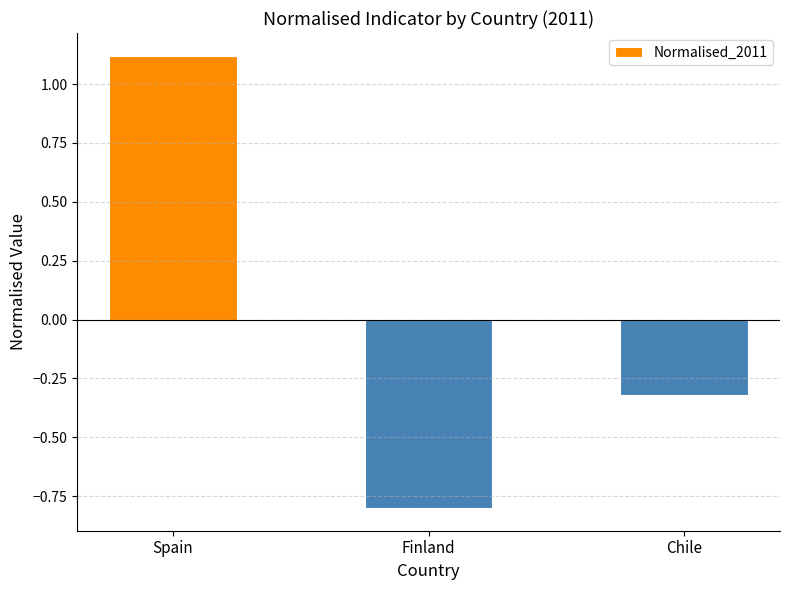

How many bars are there in total?

3